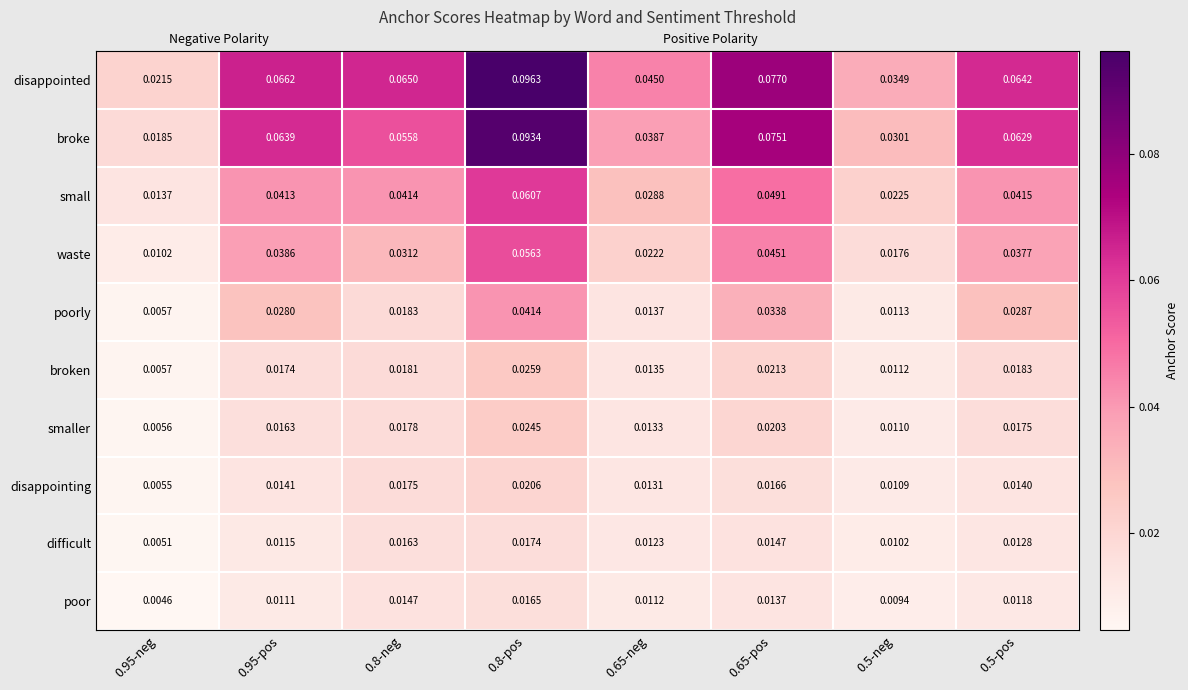

Which category has the highest value across all series?

0.8-pos